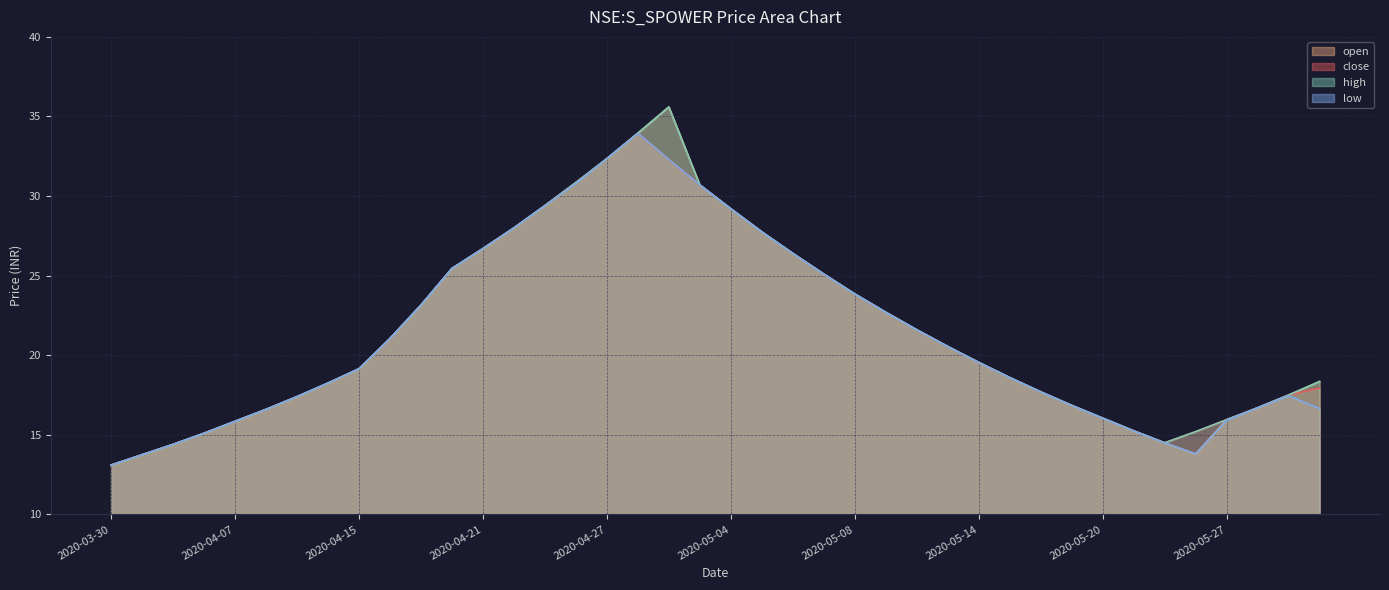

True or false: low has a value of 32.3 at 2020-04-29.

True